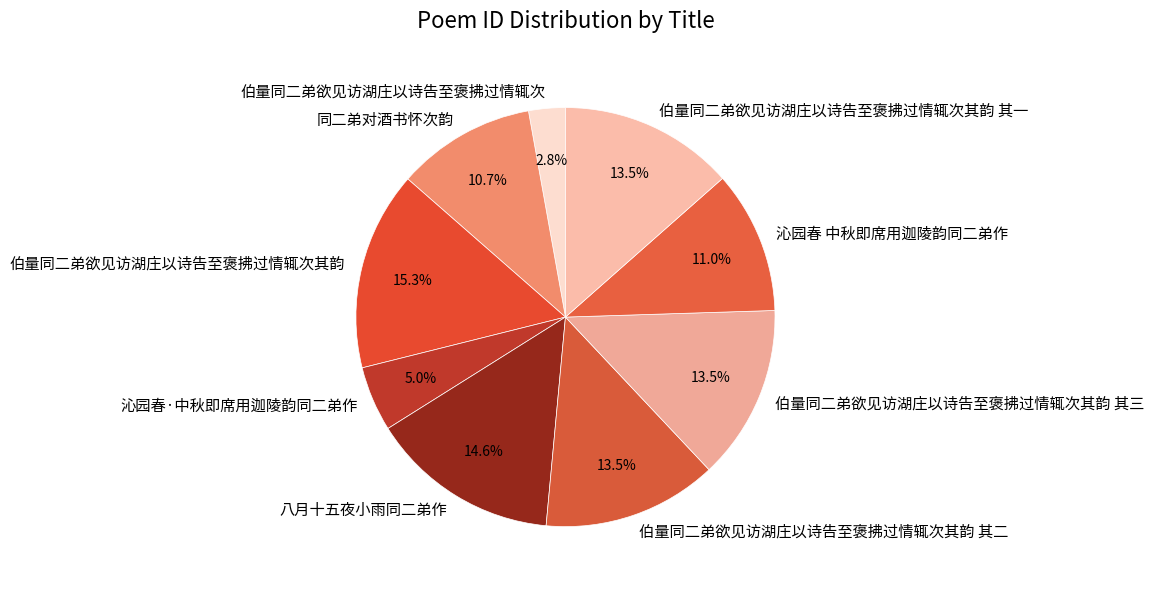

Does any single category account for the majority?

No